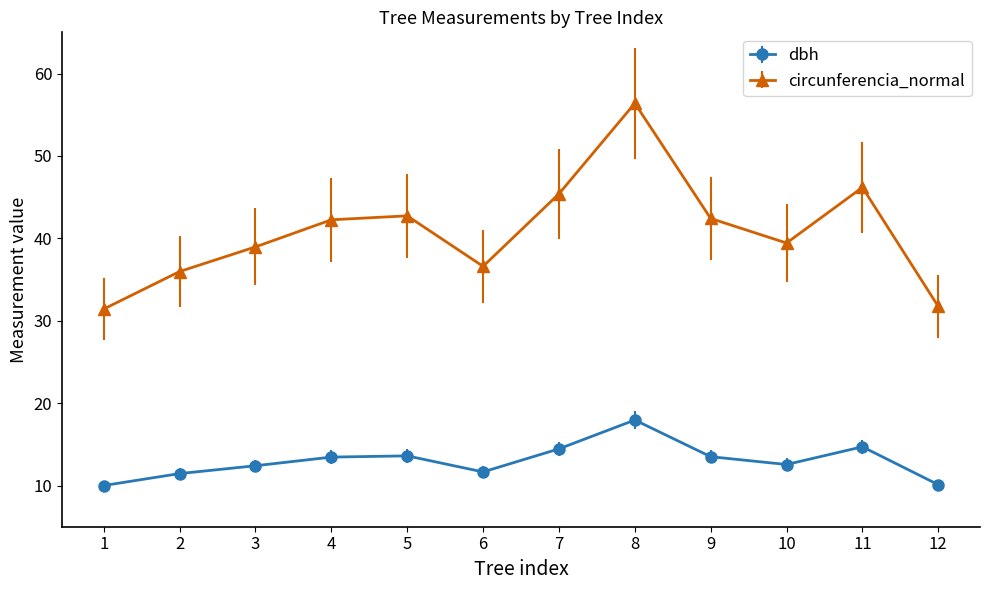

What is the minimum value for dbh?

10.0